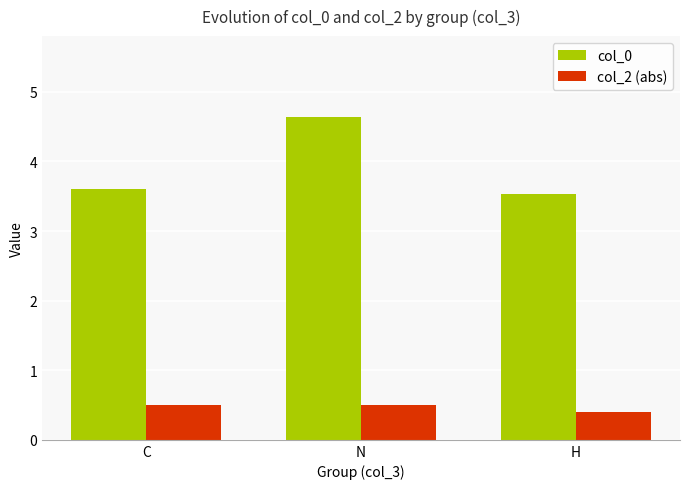

What is the label of the 1st bar from the right?

H